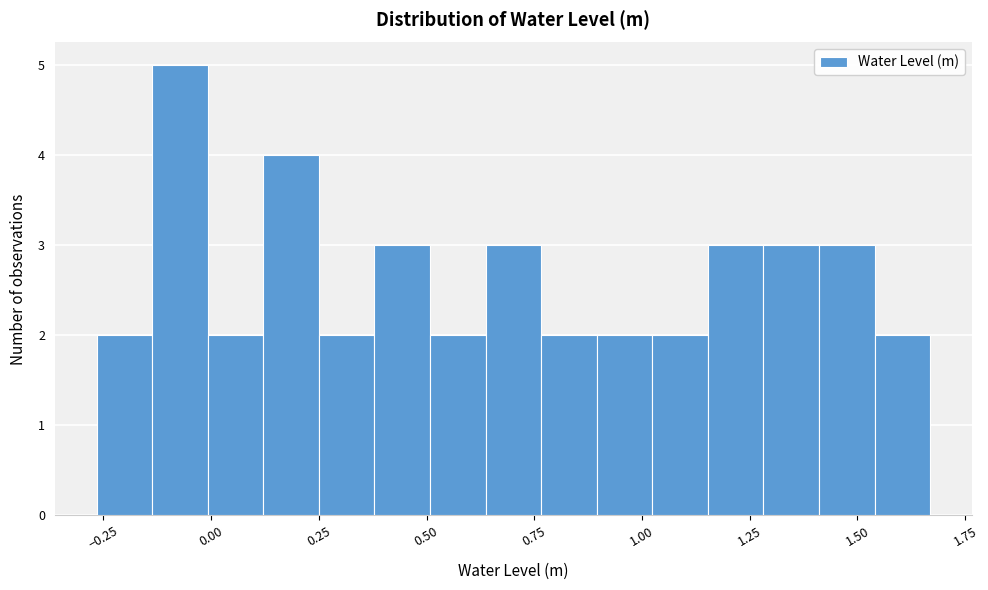

Read against the x-axis, roughly where is the centre of the tallest bar?

-0.05